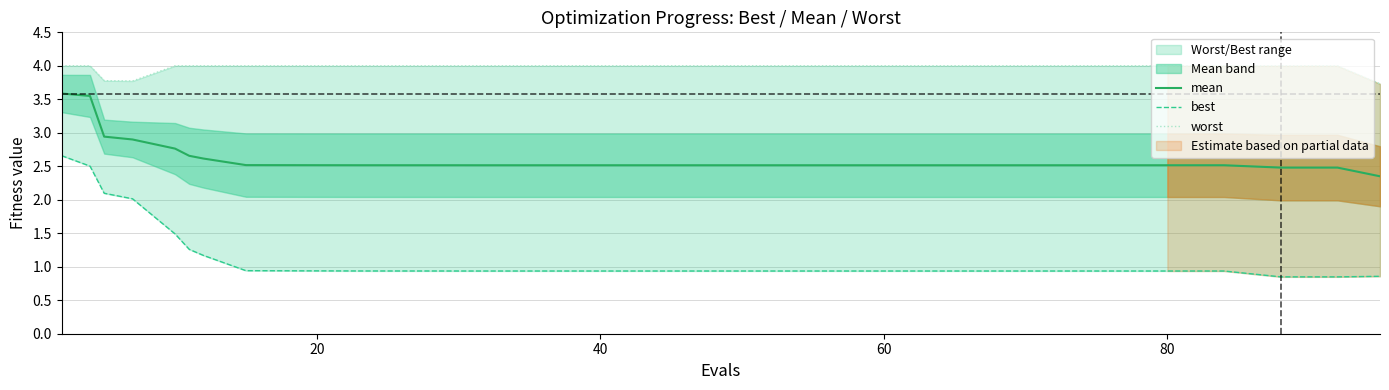

Is the value of best at 18 greater than the value of worst at 23?

No